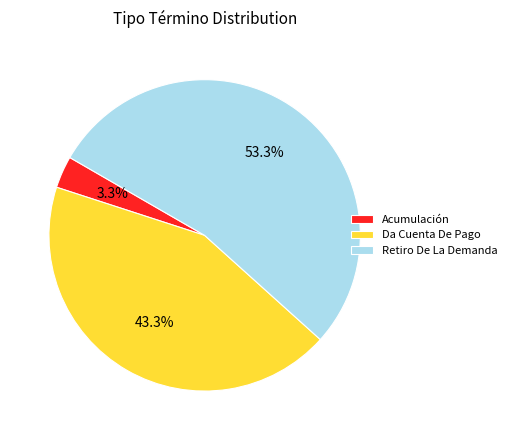

How many slices are in this pie chart?

3